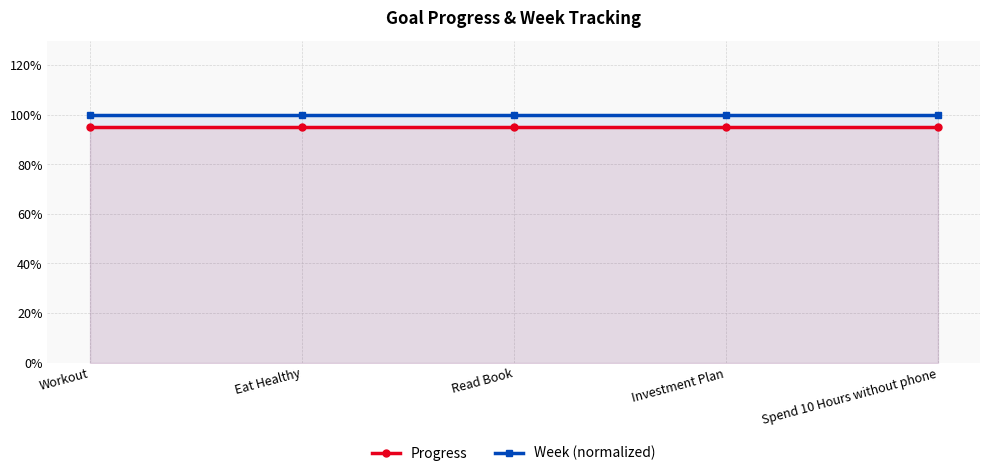

What position from the left is Eat Healthy?

2